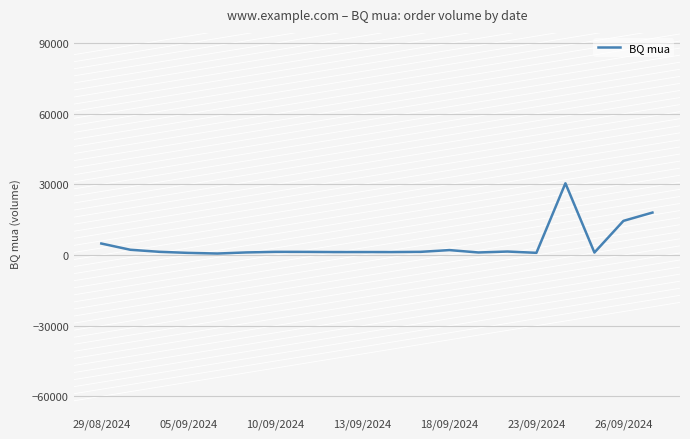

What is the maximum value shown in the chart?

30476